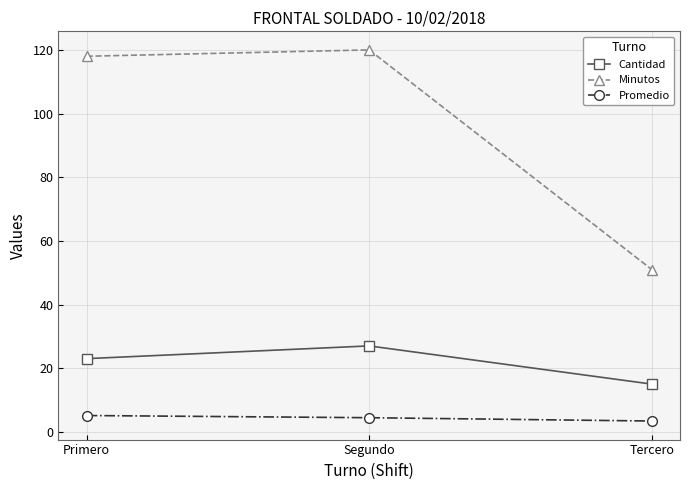

Which category has the lowest value across all series?

Tercero